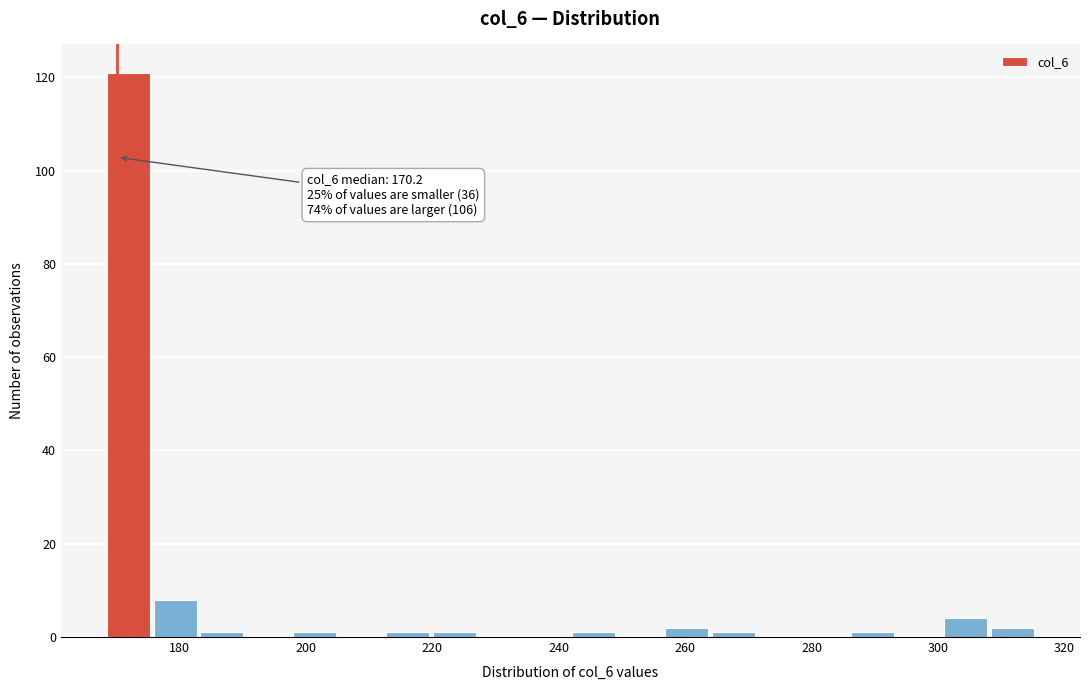

Around what value on the x-axis is the tallest bar? Give the approximate position of its centre, as read against the axis.

172